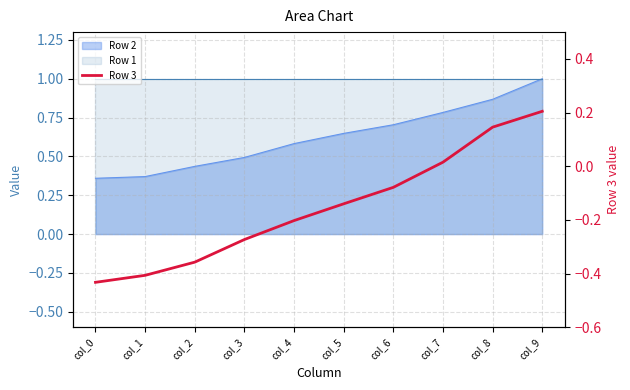

Reading left to right, what are all the values shown in this chart?

col_0=-0.4	col_1=-0.4	col_2=-0.4	col_3=-0.3	col_4=-0.2	col_5=-0.1	col_6=-0.1	col_7=0.0	col_8=0.1	col_9=0.2